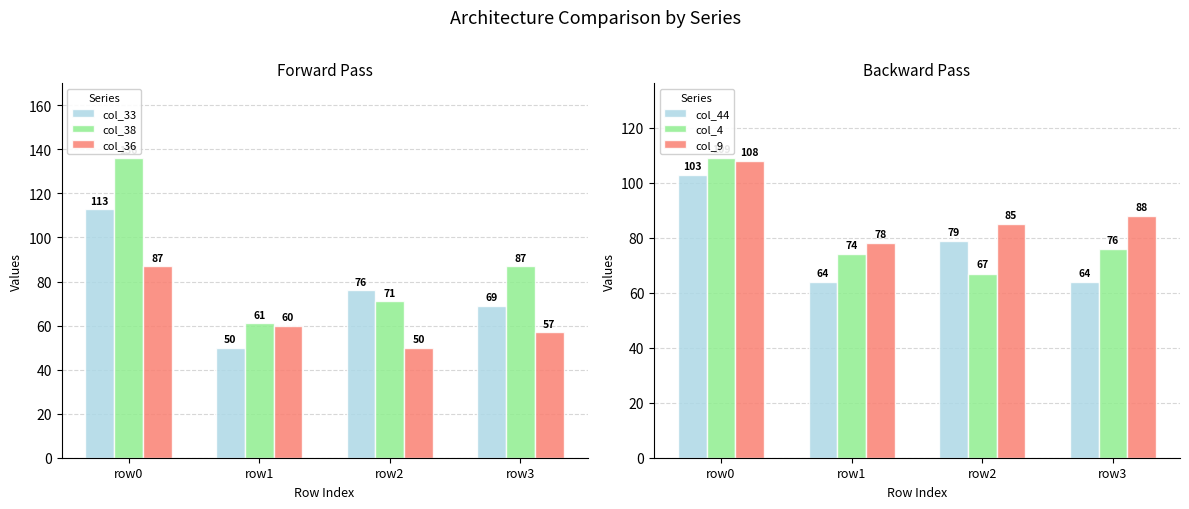

Reading left to right, transcribe all the data shown in this chart.

col_33: 113	50	76	69
col_38: 136	61	71	87
col_36: 87	60	50	57
col_44: 103	64	79	64
col_4: 109	74	67	76
col_9: 108	78	85	88